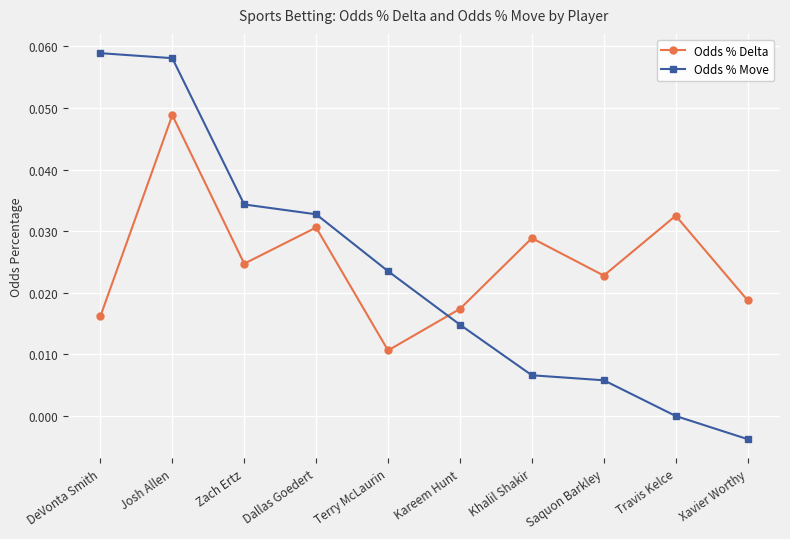

What is the label of the 6th point from the left?

Kareem Hunt